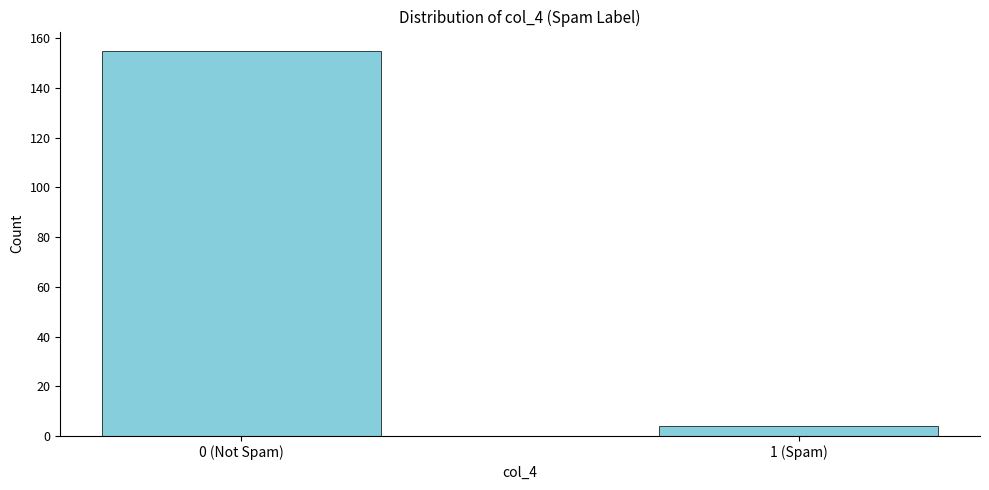

Reading left to right, transcribe all the data shown in this chart.

155	4